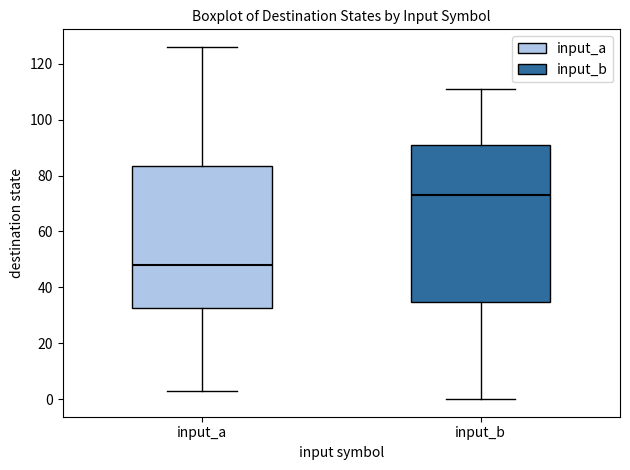

Which box's median line is the highest?

input_b